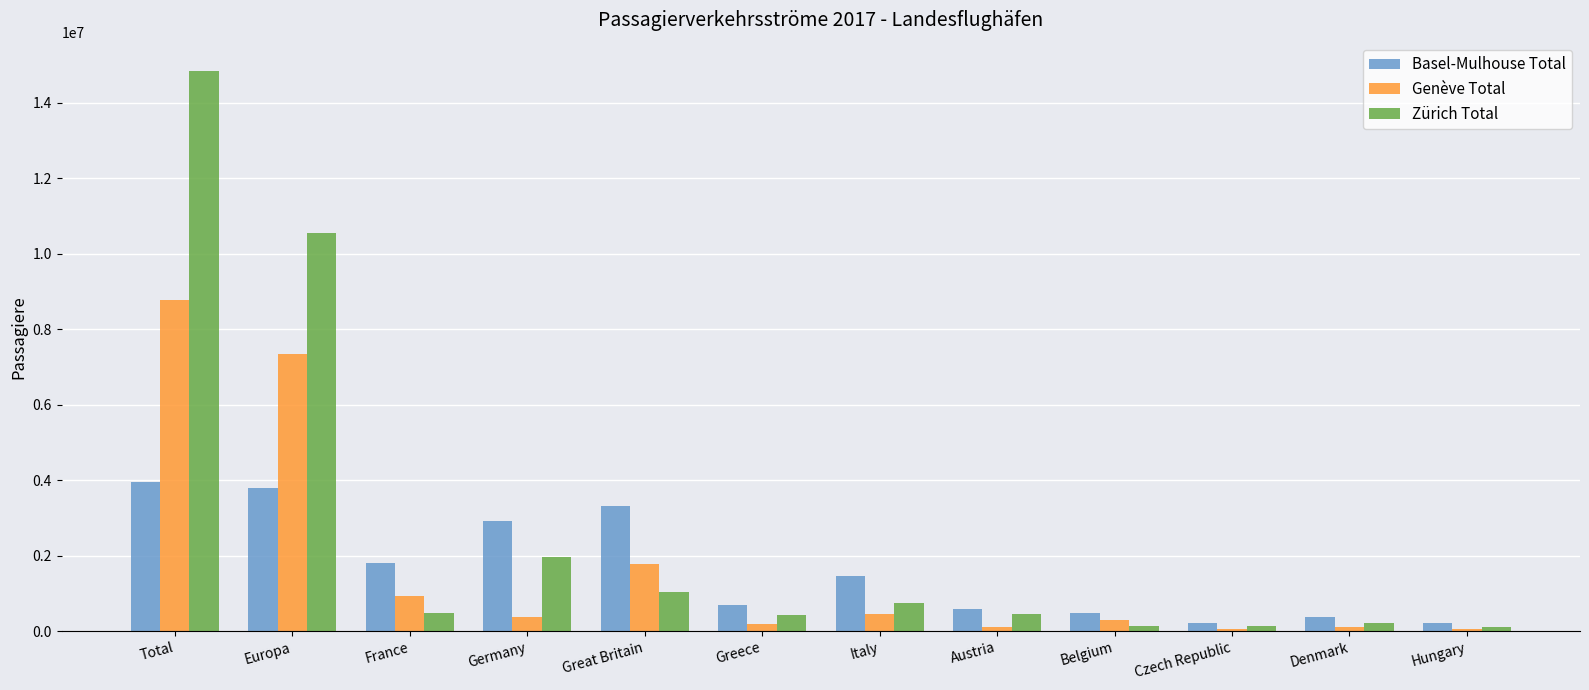

What is the maximum value shown in the chart?

14855454